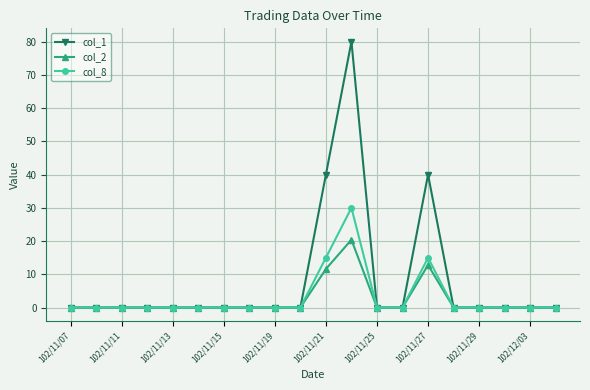

True or false: col_2 has more than 0 points higher than both neighbors.

True